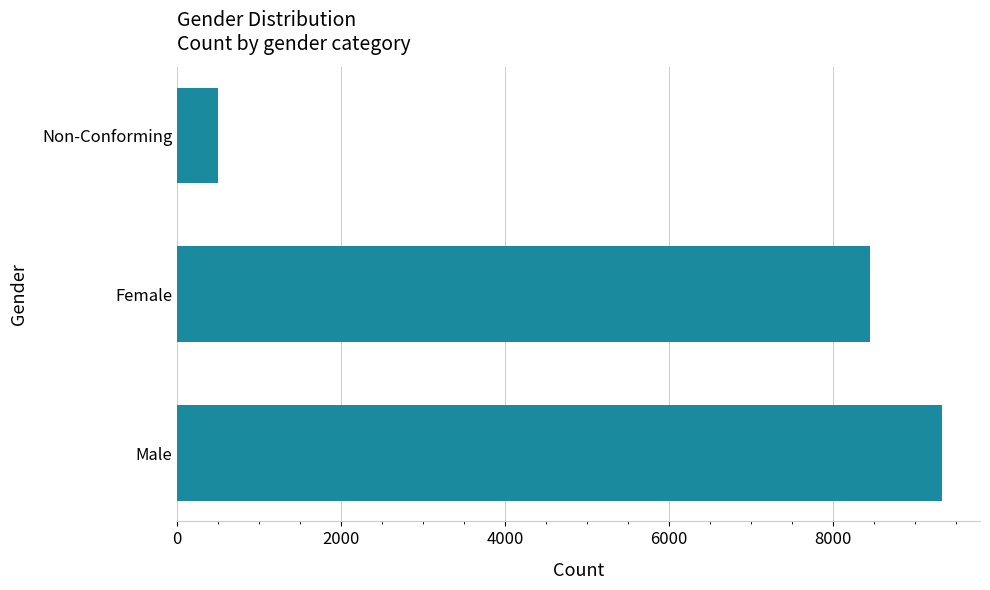

What is the change in value from Male to Female?

-873